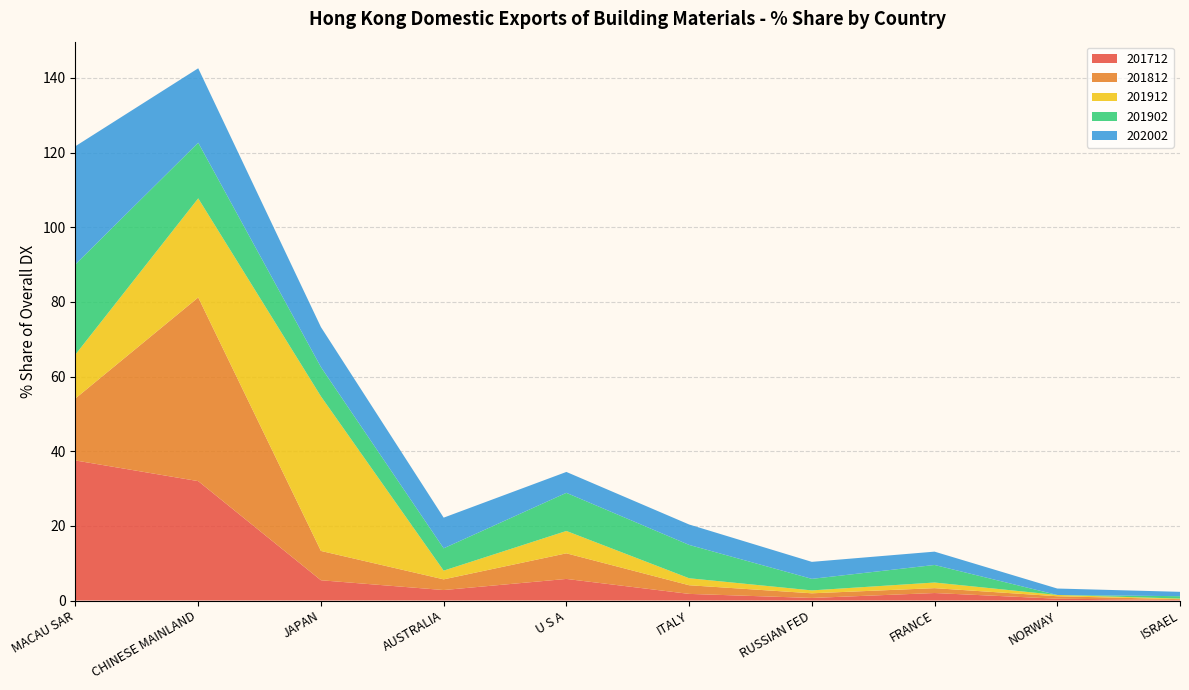

Reading left to right, transcribe all the data shown in this chart.

201712: MACAU SAR=37.5	CHINESE MAINLAND=32.0	JAPAN=5.4	AUSTRALIA=2.8	U S A=5.8	ITALY=1.8	RUSSIAN FED=0.7	FRANCE=2.0	NORWAY=0.5	ISRAEL=0.1
201812: MACAU SAR=16.6	CHINESE MAINLAND=49.2	JAPAN=7.9	AUSTRALIA=2.9	U S A=6.9	ITALY=2.3	RUSSIAN FED=1.2	FRANCE=1.3	NORWAY=0.7	ISRAEL=0.2
201912: MACAU SAR=11.8	CHINESE MAINLAND=26.5	JAPAN=41.4	AUSTRALIA=2.3	U S A=6.0	ITALY=1.9	RUSSIAN FED=0.8	FRANCE=1.5	NORWAY=0.3	ISRAEL=0.2
201902: MACAU SAR=24.2	CHINESE MAINLAND=14.9	JAPAN=7.8	AUSTRALIA=6.0	U S A=10.2	ITALY=8.9	RUSSIAN FED=3.1	FRANCE=4.7	NORWAY=0.0	ISRAEL=0.6
202002: MACAU SAR=31.6	CHINESE MAINLAND=19.9	JAPAN=10.7	AUSTRALIA=8.2	U S A=5.6	ITALY=5.5	RUSSIAN FED=4.6	FRANCE=3.6	NORWAY=1.7	ISRAEL=1.2